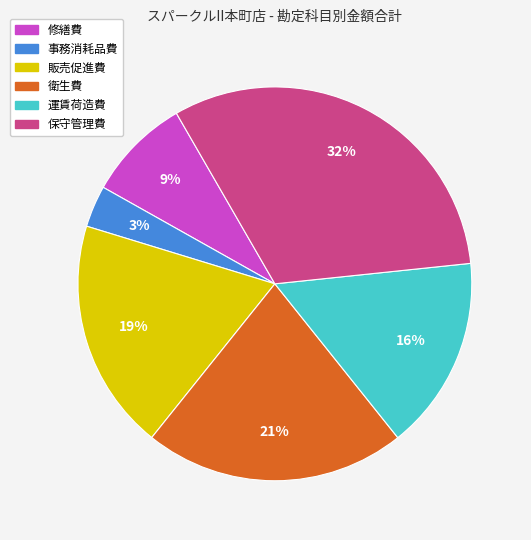

To the nearest percent, what is the difference between the 運賃荷造費 and 事務消耗品費 slice percentages?

13%